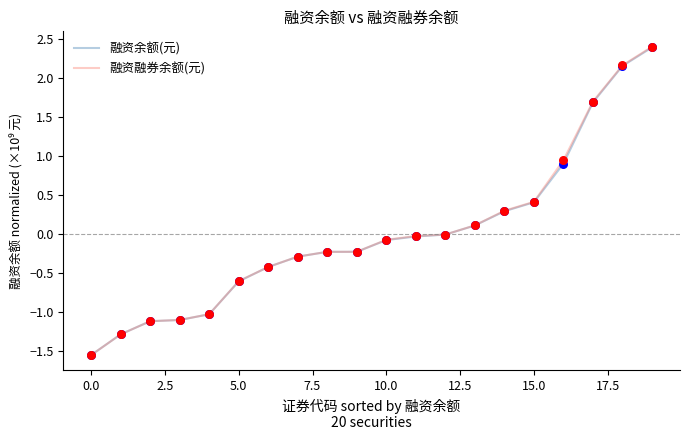

Which series has the largest range (max minus min)?

融资融券余额(元)